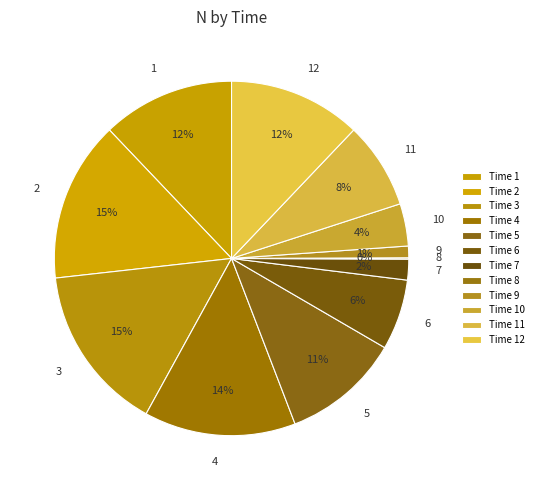

How many slices are in this pie chart?

12